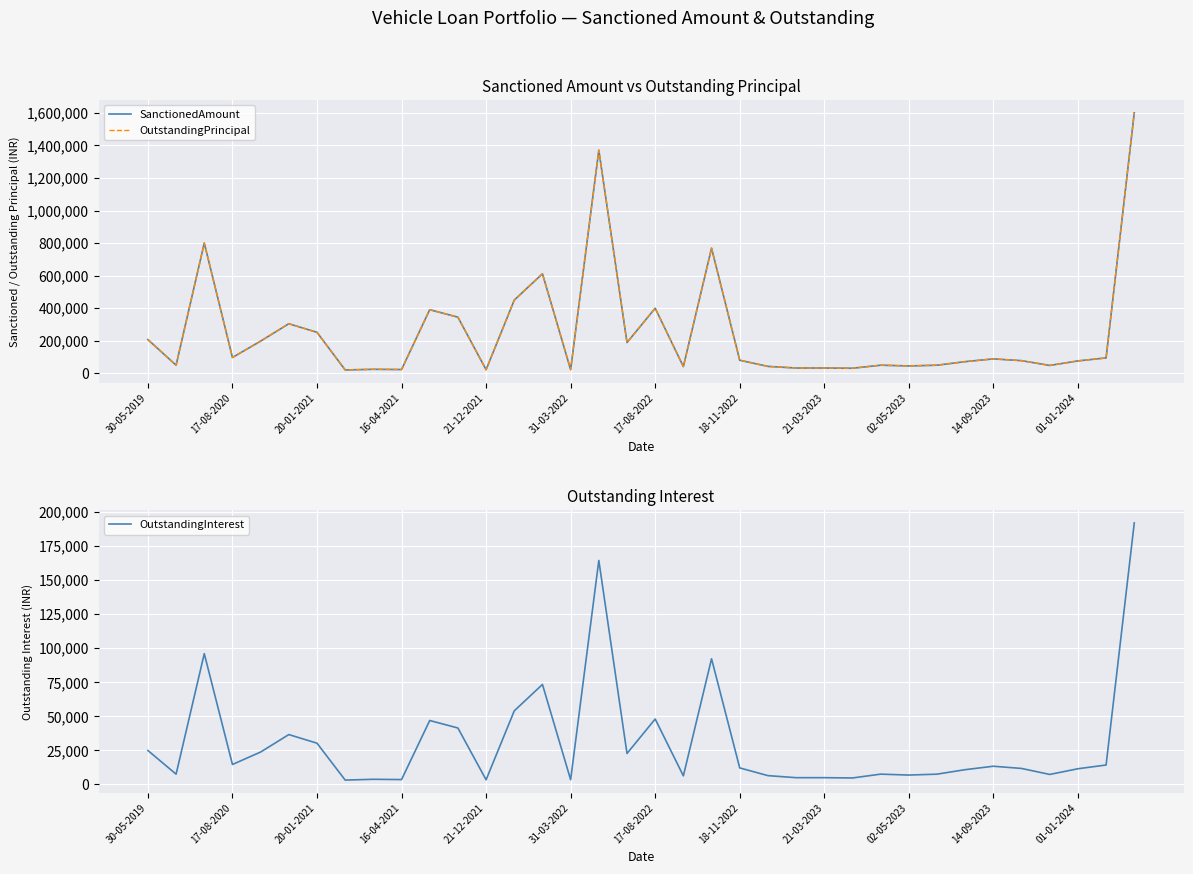

What is the maximum value for OutstandingInterest?

192000.0